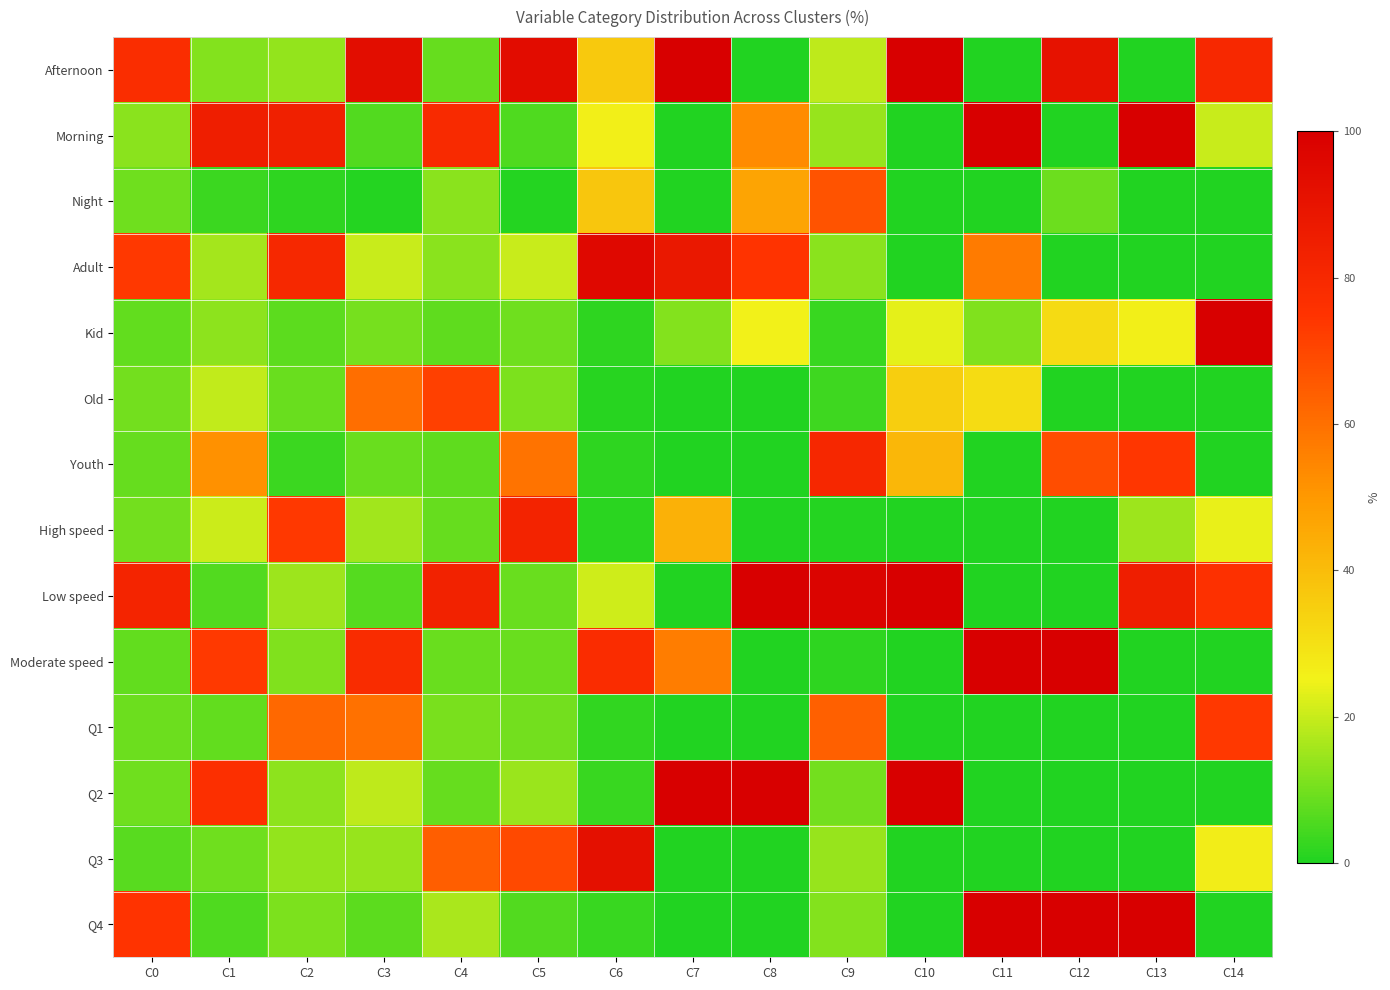

What is the total value across all series at C10?

400.0